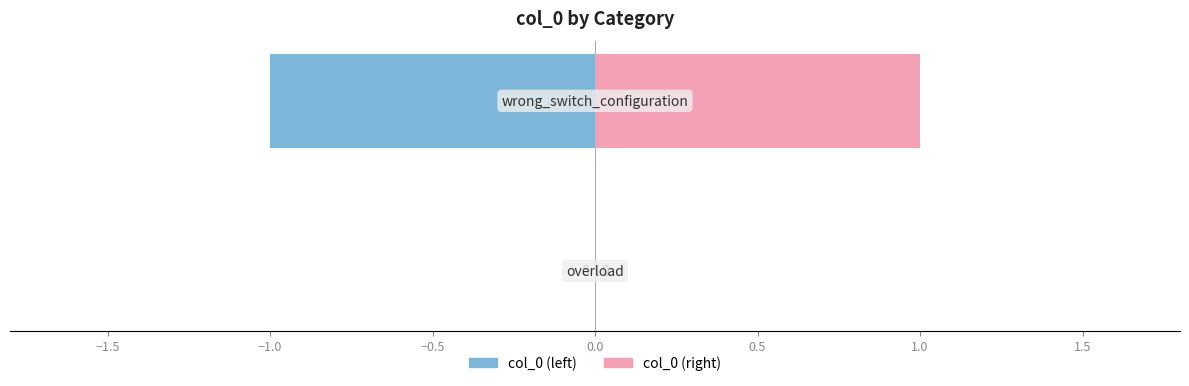

Reading left to right, what are all the values shown in this chart?

col_0 (left): −2.0=0	−1.5=-1
col_0 (right): −2.0=0	−1.5=1